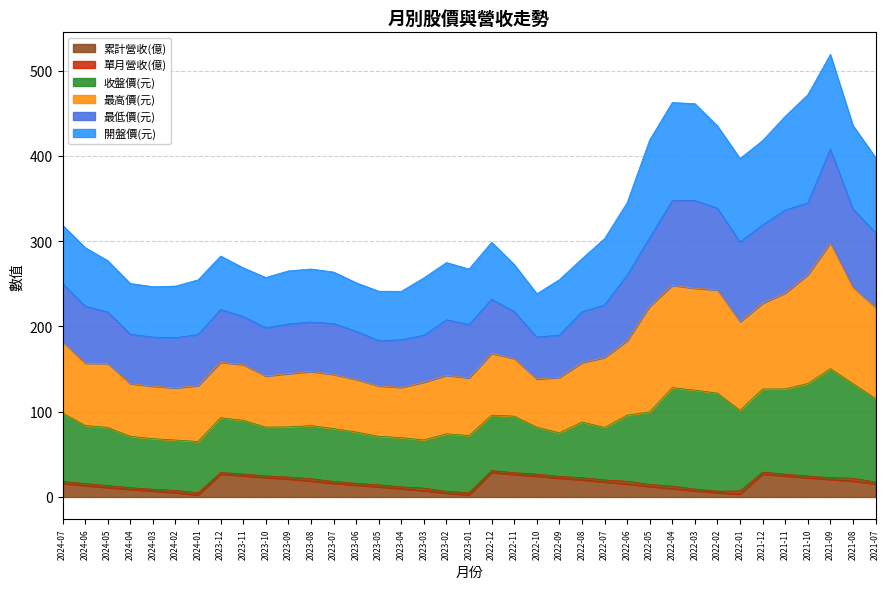

True or false: 最高價(元) has more than 0 interior local peaks.

True